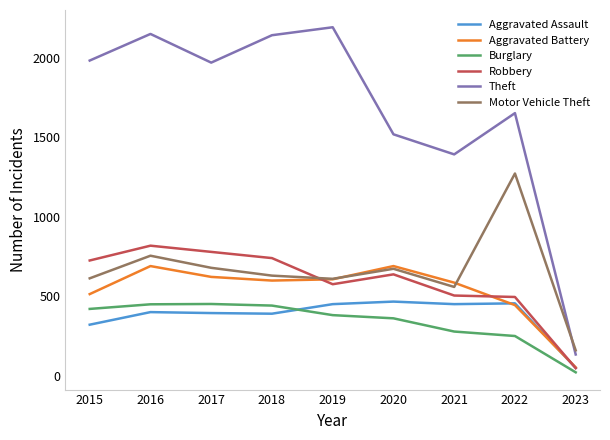

The value of Aggravated Battery at 2023 is 55. True or false?

True